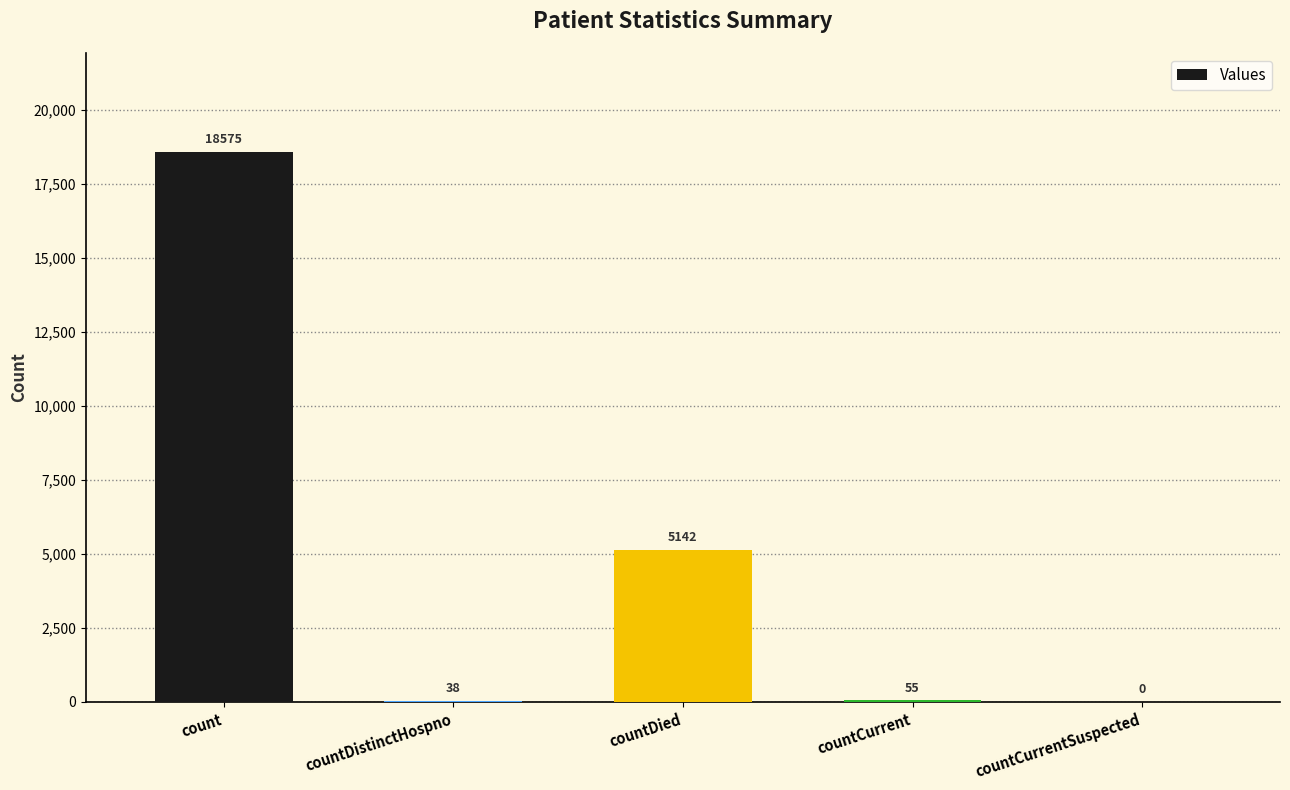

What is the average value?

4762